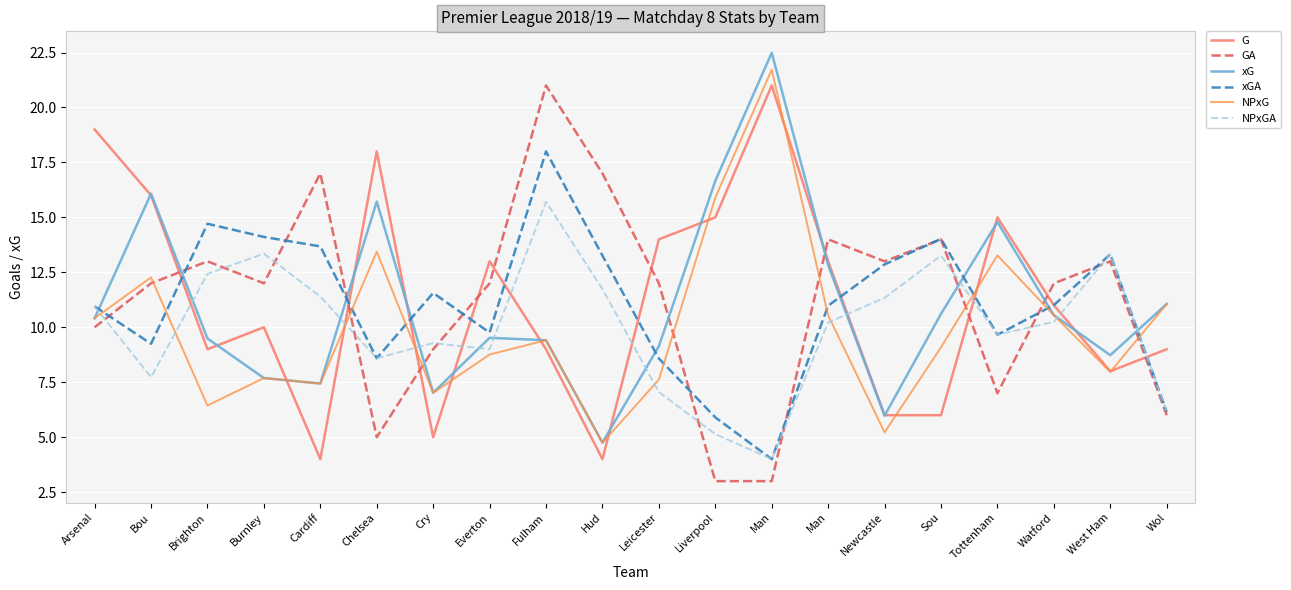

What is the difference between the NPxG values at Brighton and West Ham?

1.5